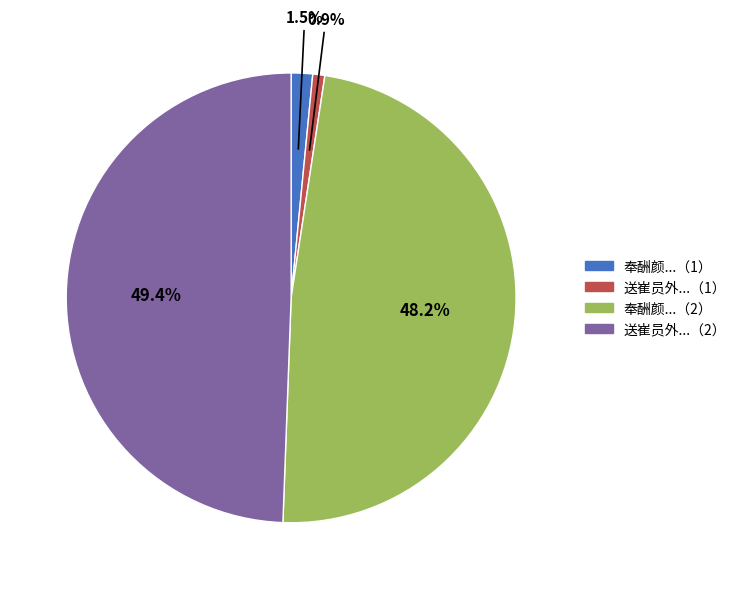

Does any single category account for the majority?

No